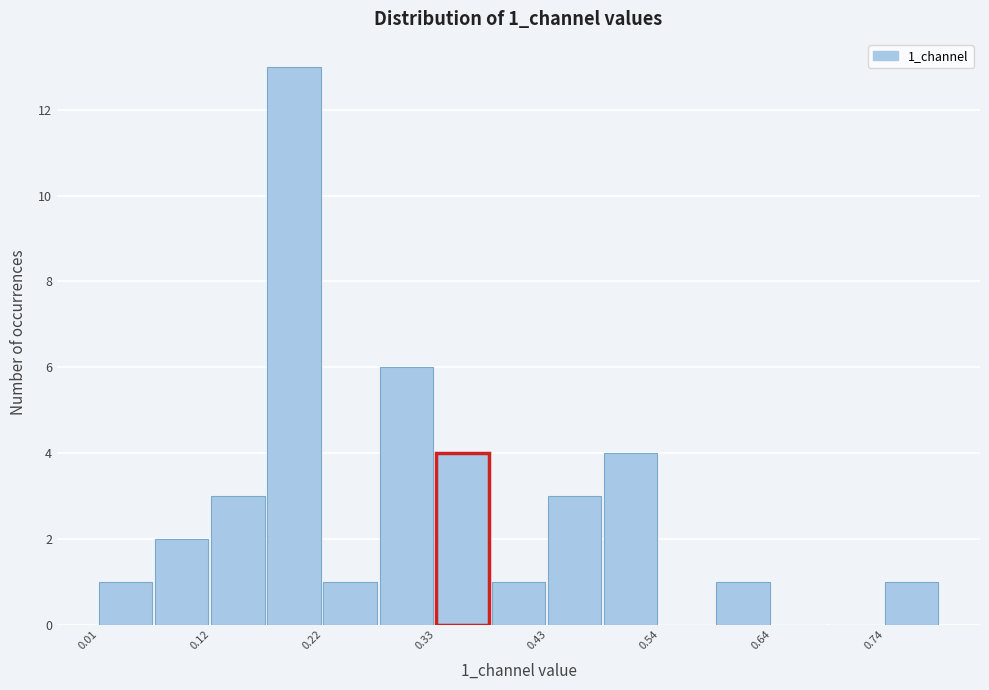

Around what value on the x-axis is the tallest bar? Give the approximate position of its centre, as read against the axis.

0.20